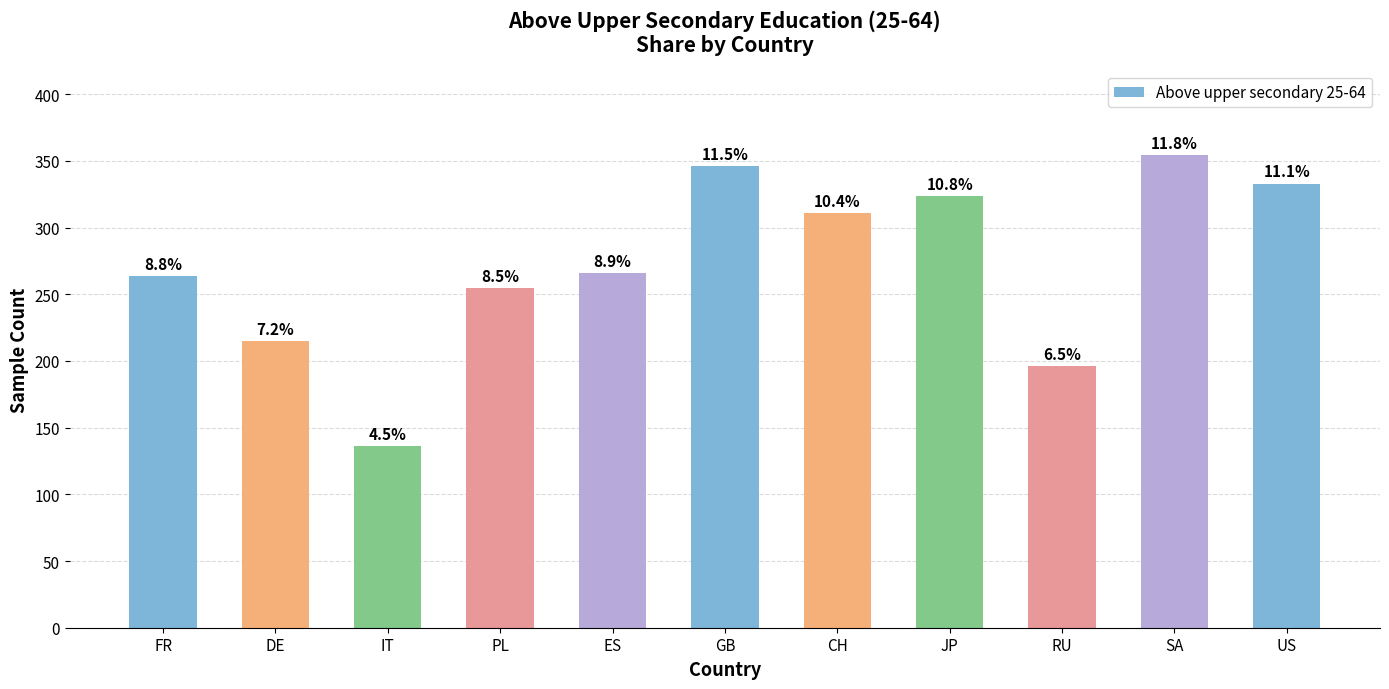

What is the label of the 5th bar from the left?

ES